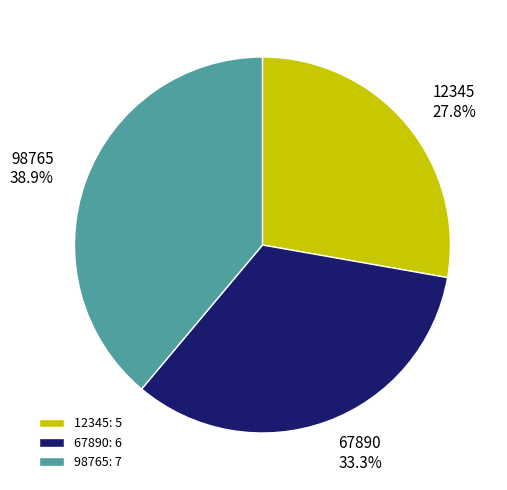

To the nearest percent, what is the average slice percentage?

33%